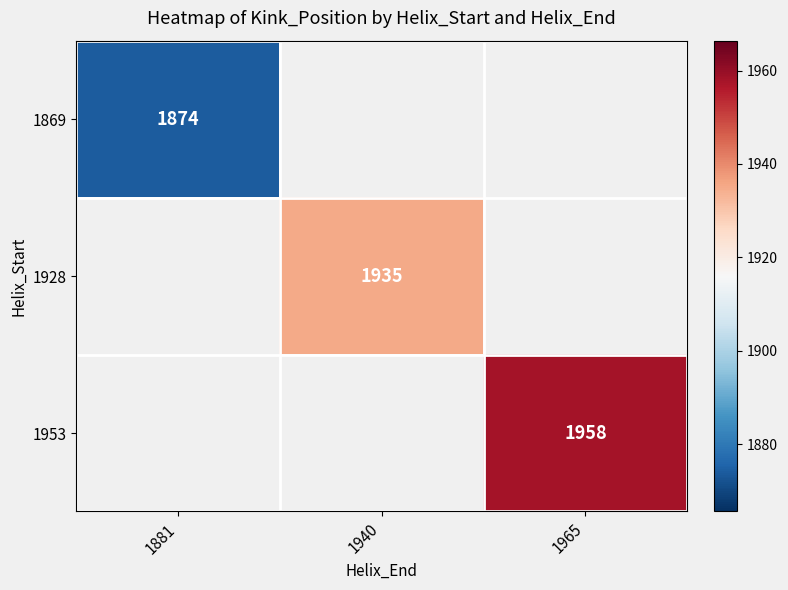

The 1953 series shows 3508 at 1965. True or false?

False